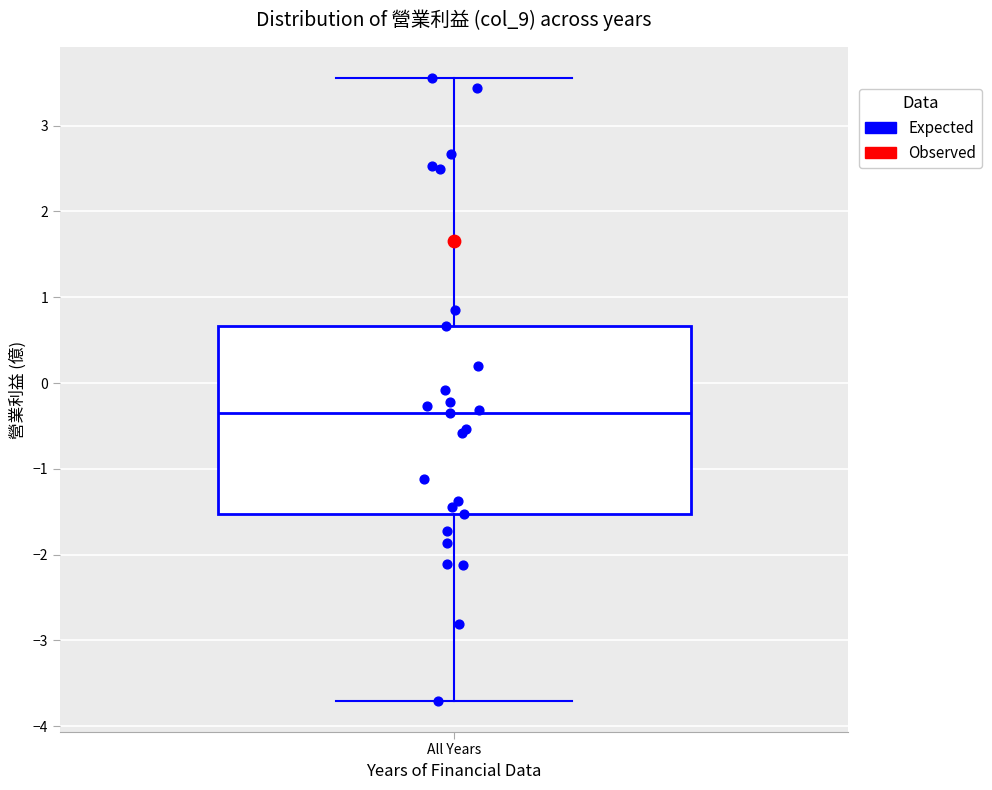

Read this box plot against the y-axis: the position of the median line, the range covered by the box, and the ends of both whiskers. The values are not printed on the chart, so give them approximately, as read against the axis.

median -0.3, box -1.5 to 0.7, whiskers -3.7 to 3.6